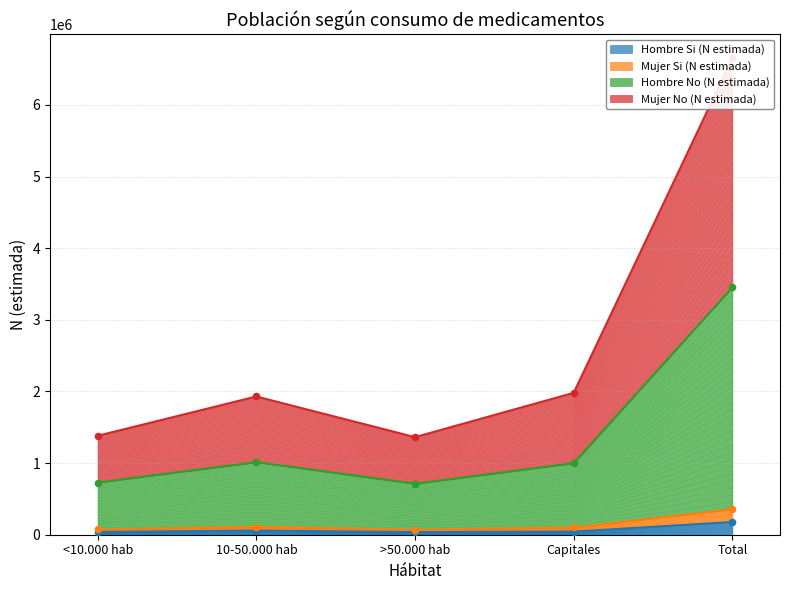

Is the value of Mujer No (N estimada) at 10-50.000 hab greater than the value of Mujer Si (N estimada) at Capitales?

No